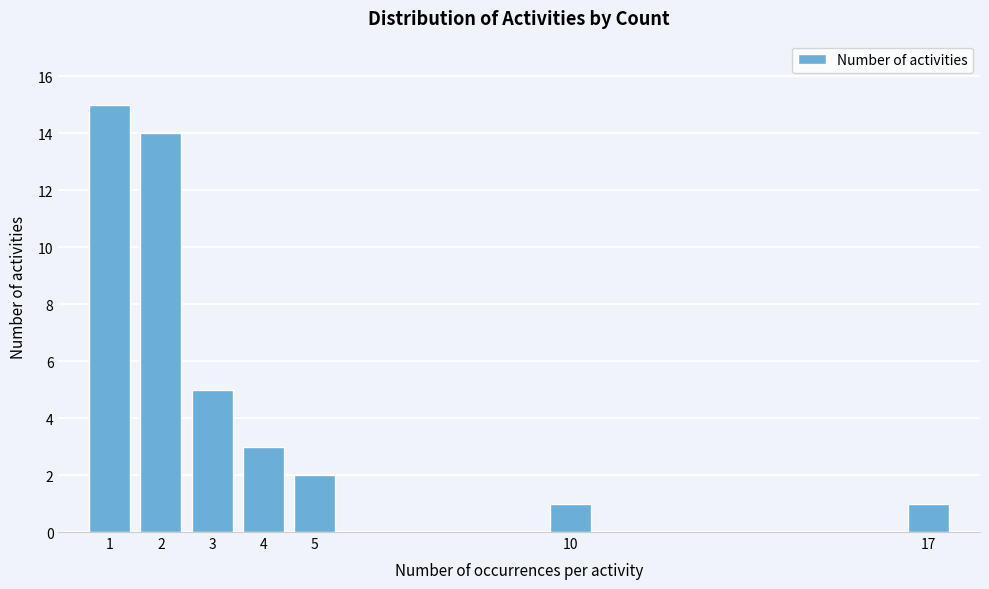

Reading left to right, list all the values displayed in this chart.

1=15	2=14	3=5	4=3	5=2	10=1	17=1